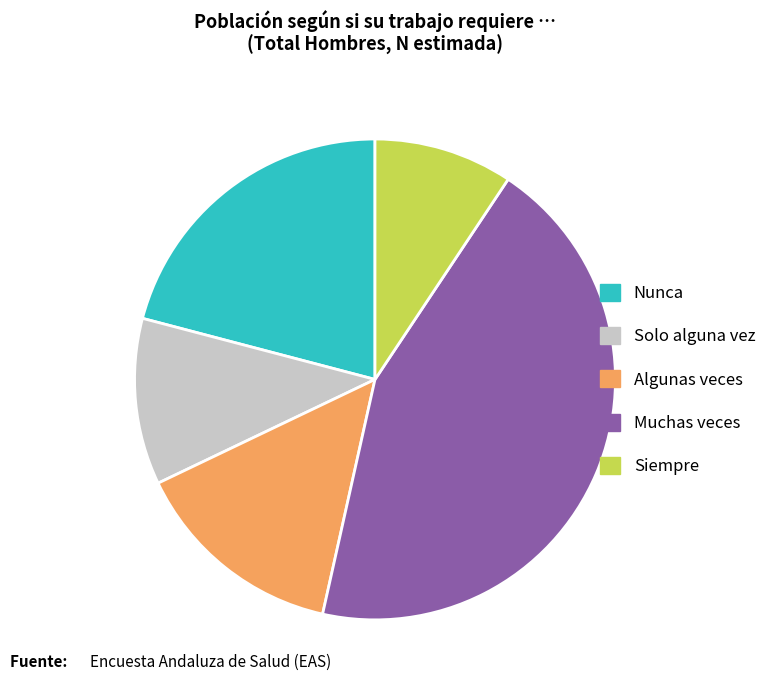

How many slices are in this pie chart?

5